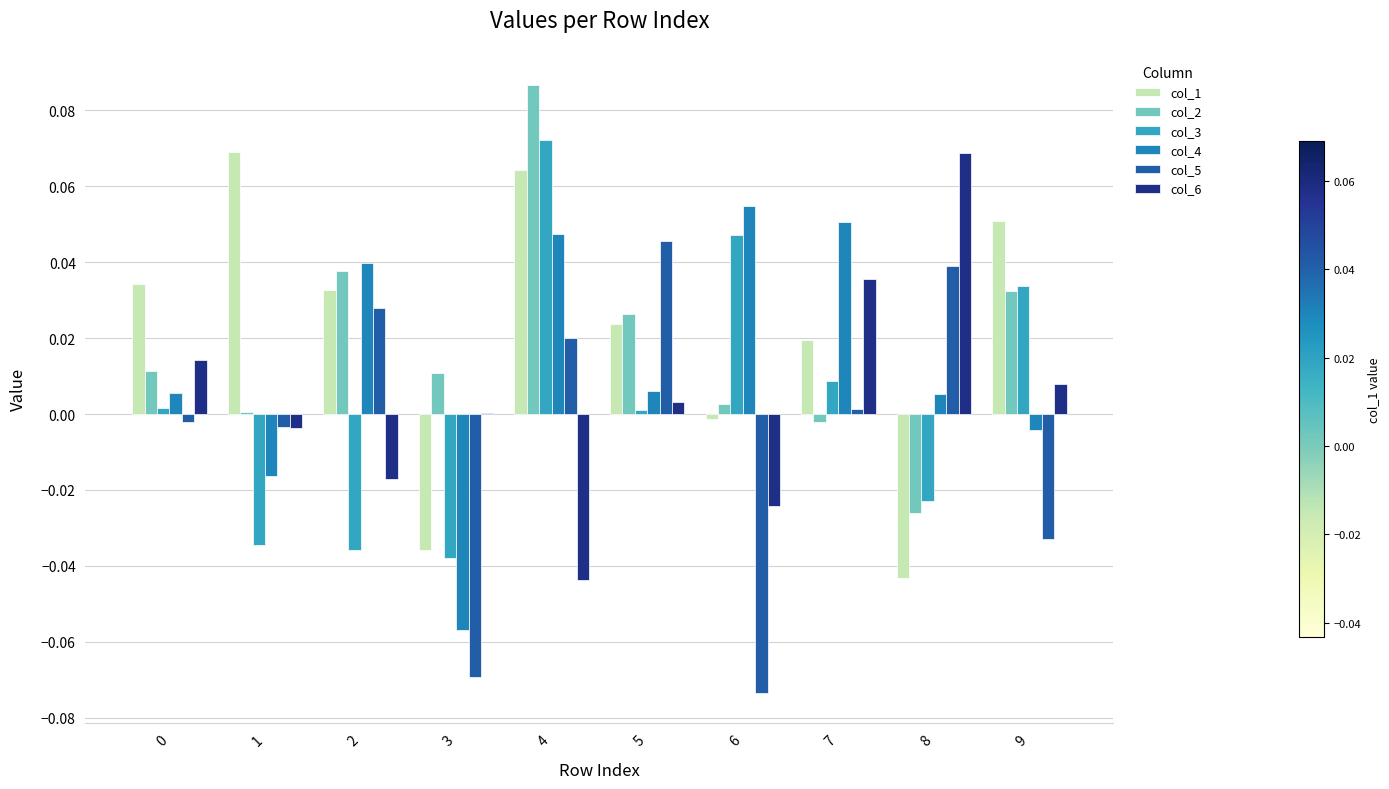

What are all the series names shown in the legend?

col_1, col_2, col_3, col_4, col_5, col_6